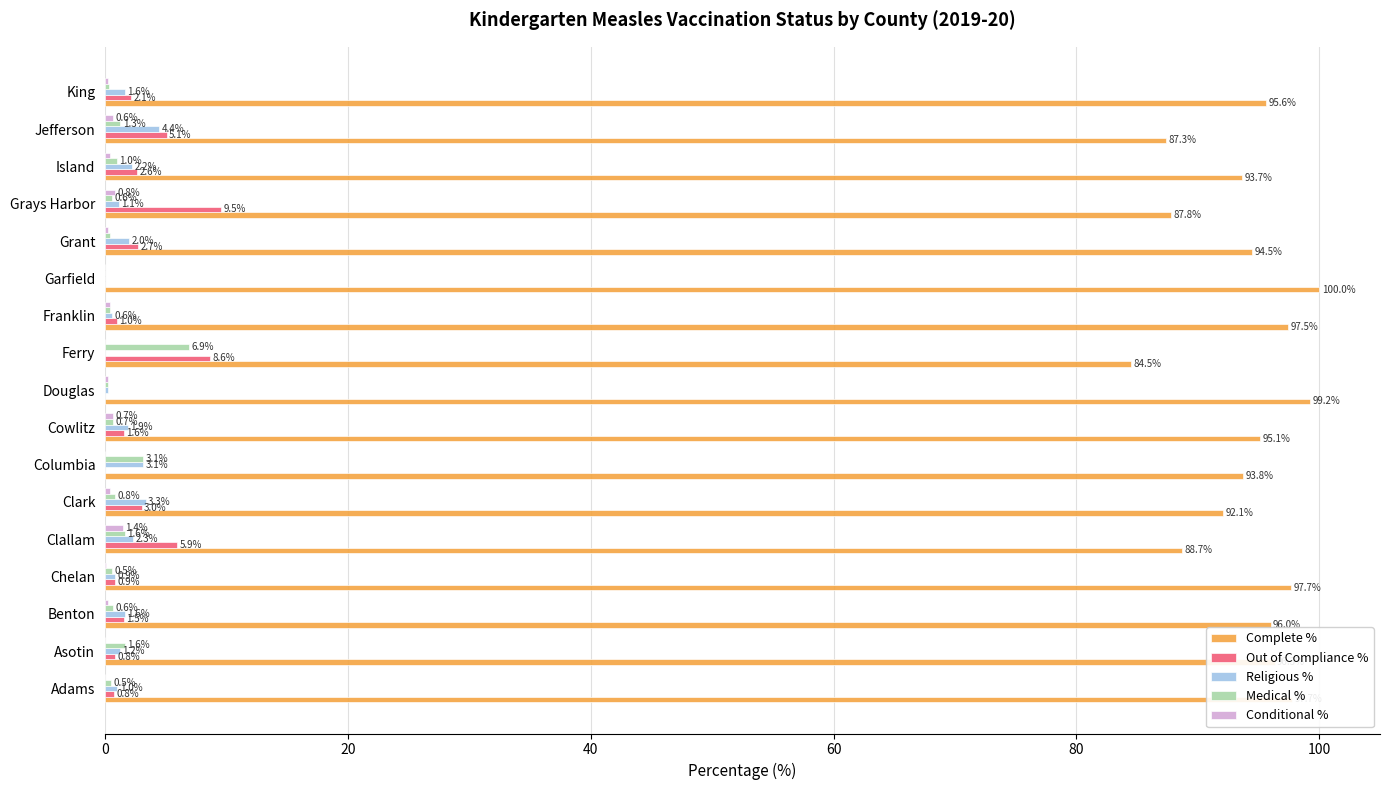

Is the value of Religious % at Douglas greater than the value of Complete % at Garfield?

No